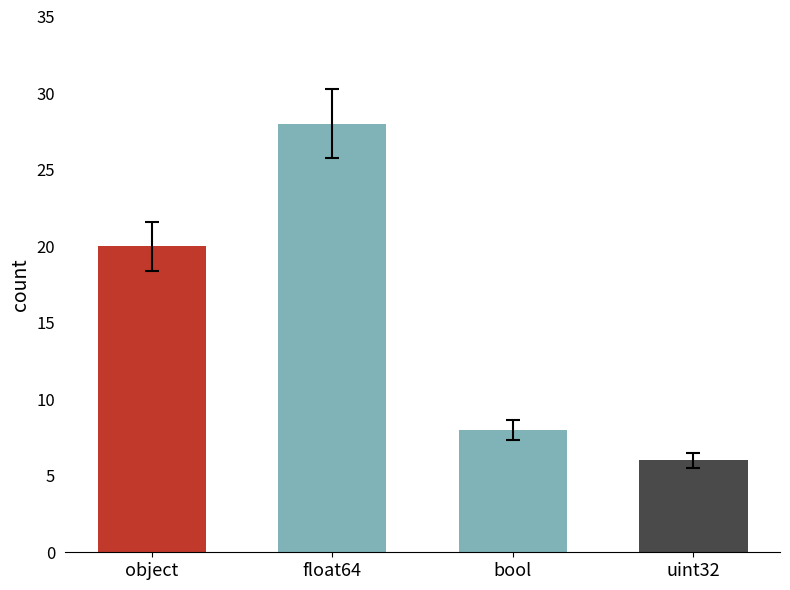

What is the difference between the values at bool and object?

12